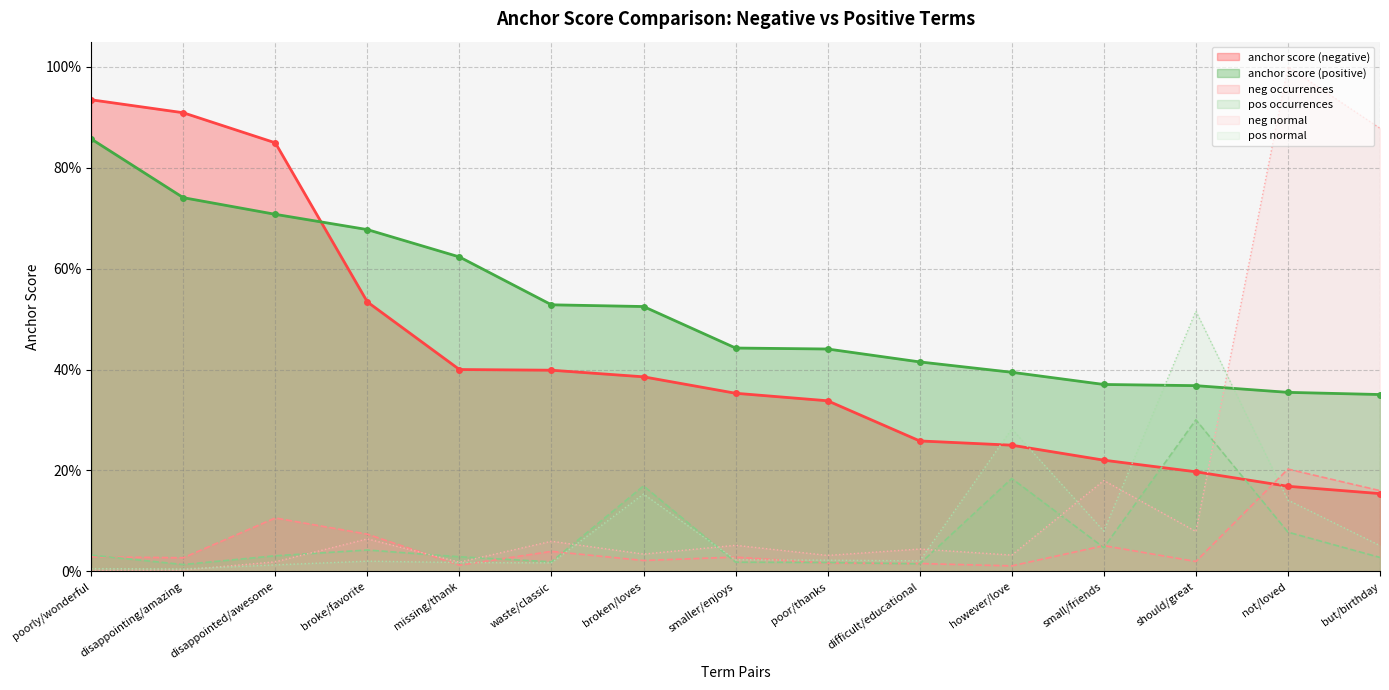

What is the difference between the anchor score (negative) values at disappointed/awesome and difficult/educational?

0.6